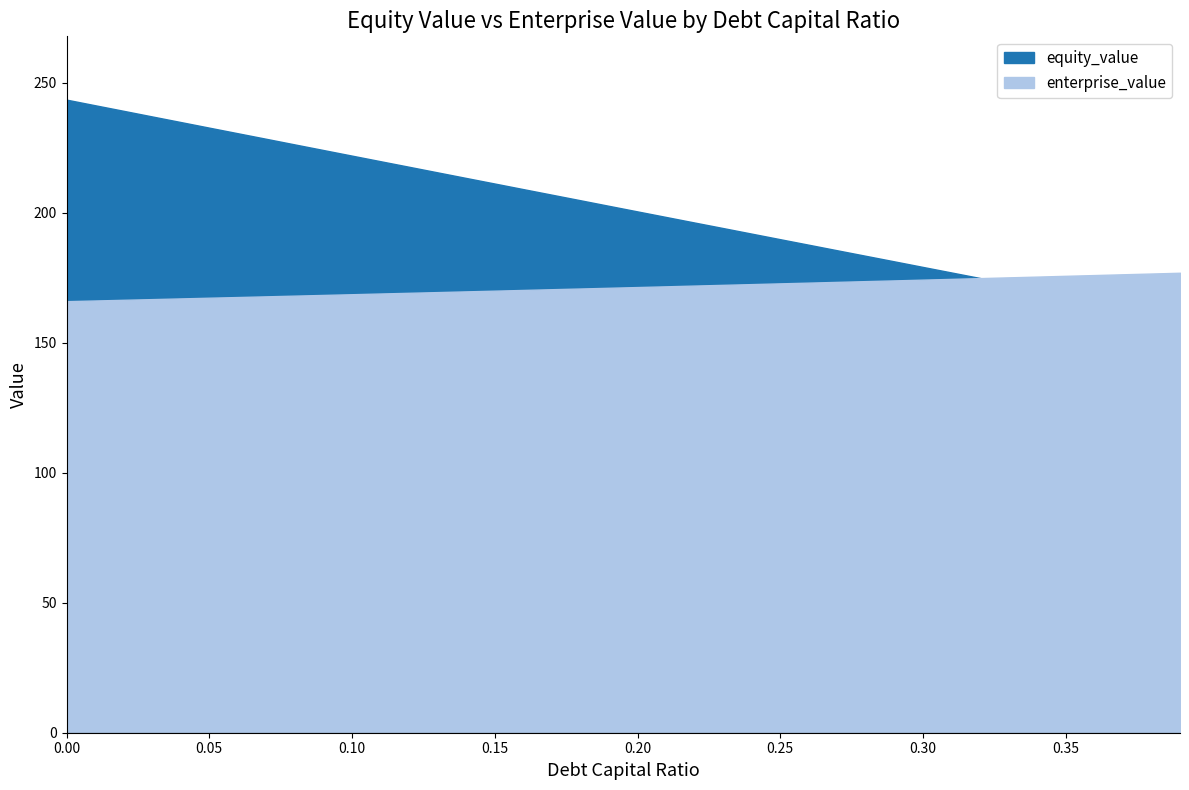

Is it true that enterprise_value equals 173.4 at 0.27?

True